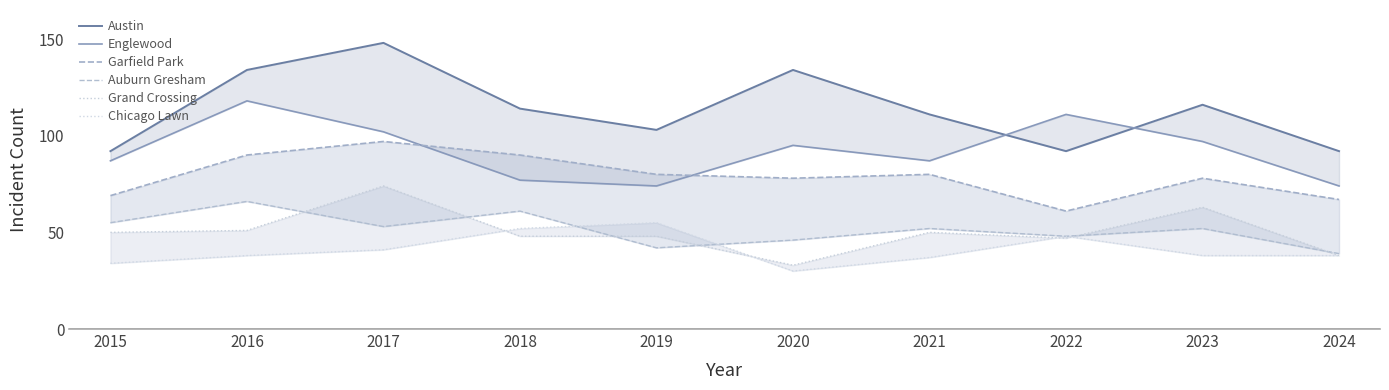

What is the value of the Chicago Lawn point at the 2nd from the left?

38